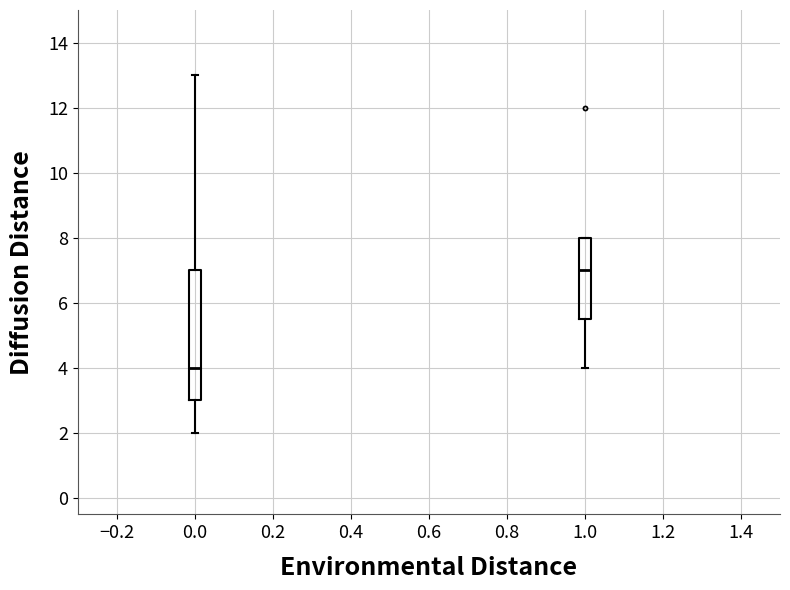

Comparing the boxes themselves (not the whiskers), which one is the tallest?

0.0